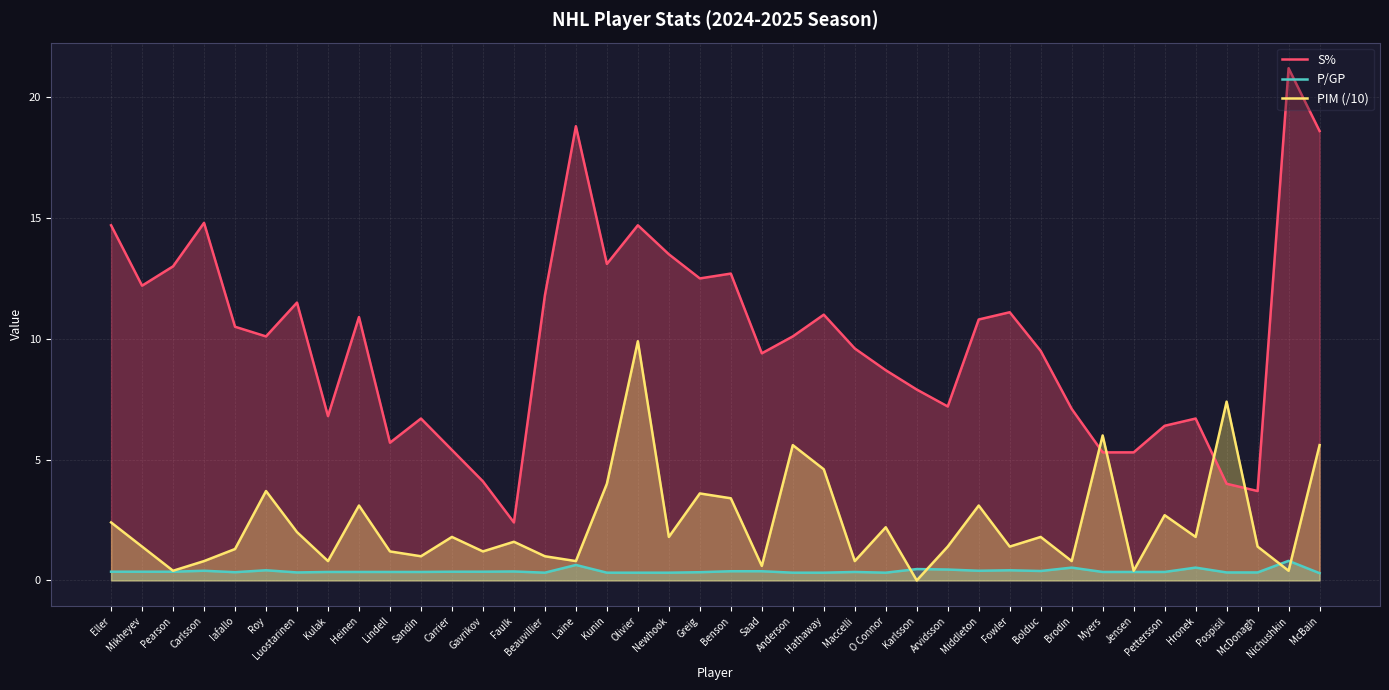

Rank the series at Karlsson from lowest to highest value.

PIM (/10), P/GP, S%